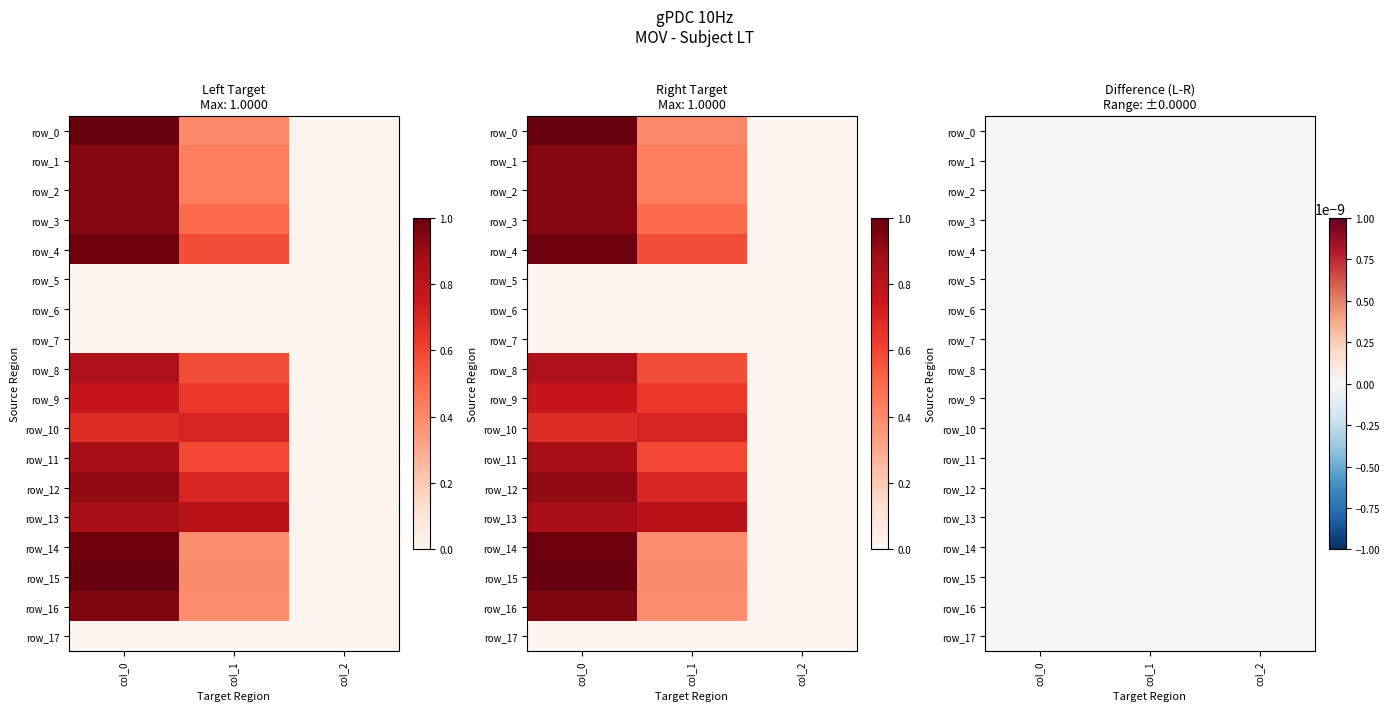

Which series has the largest range (max minus min)?

row_15